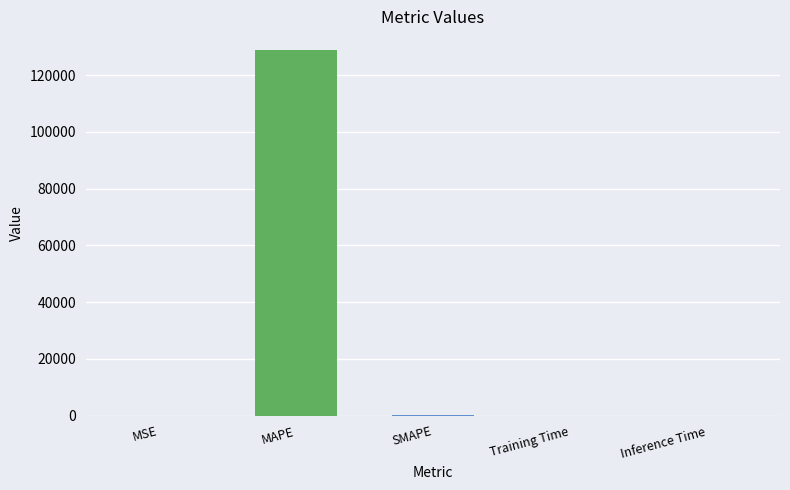

What is the greatest value displayed?

128990.9